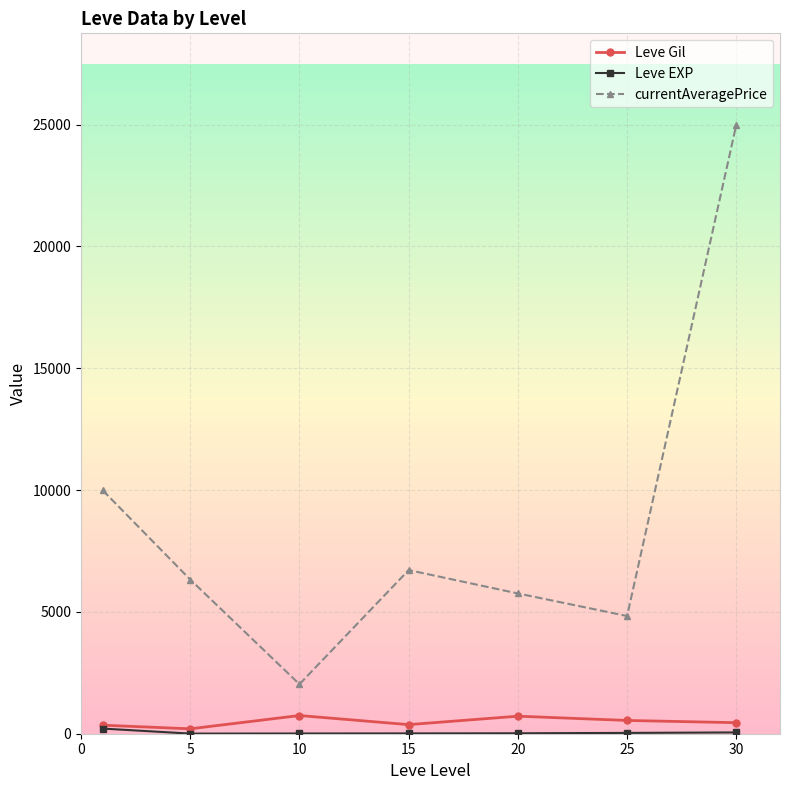

What is the value of the Leve Gil point at the 5th from the left?

720.0